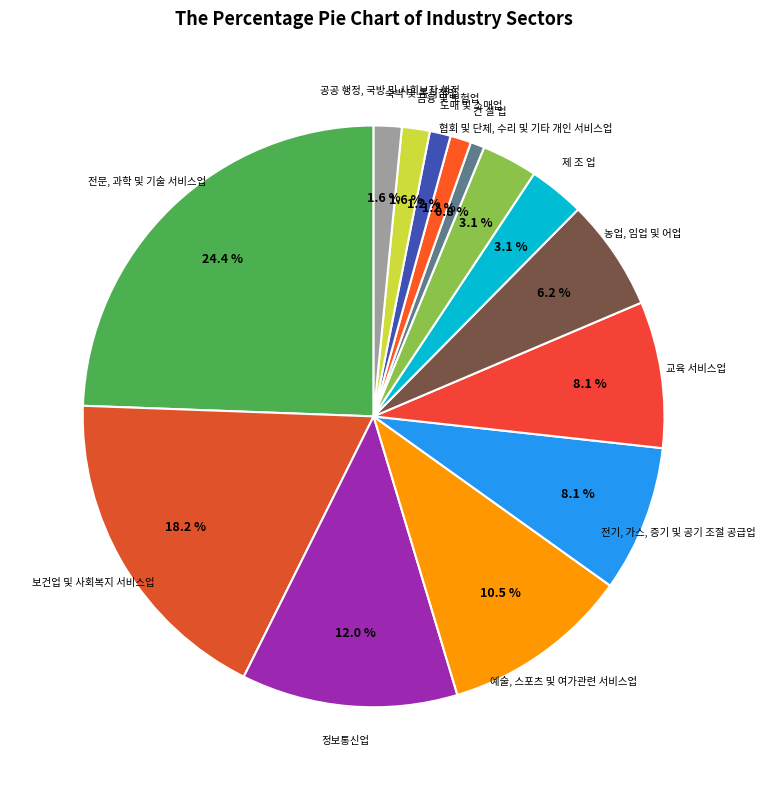

Which category has the smallest portion of the pie?

건 설 업